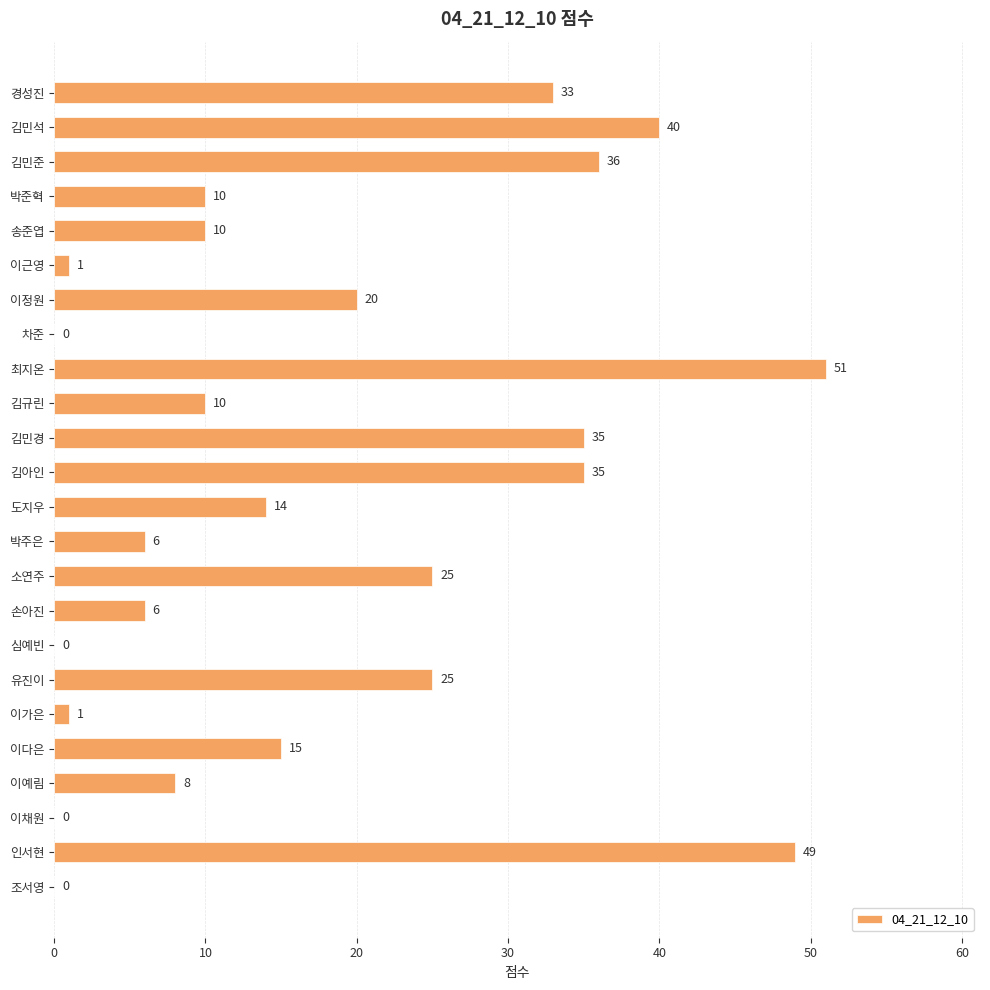

What is the sum of all values?

430